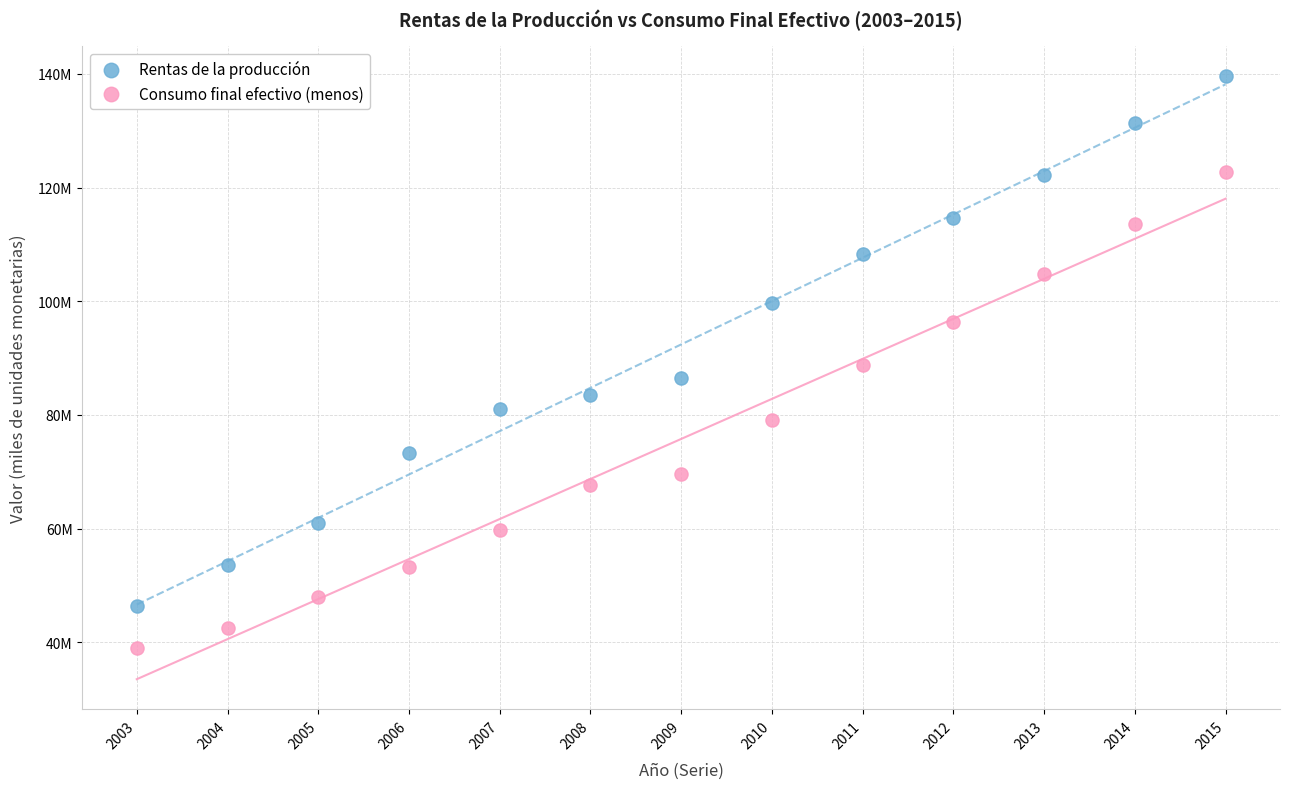

Which series reaches the maximum Y coordinate?

Rentas de la producción